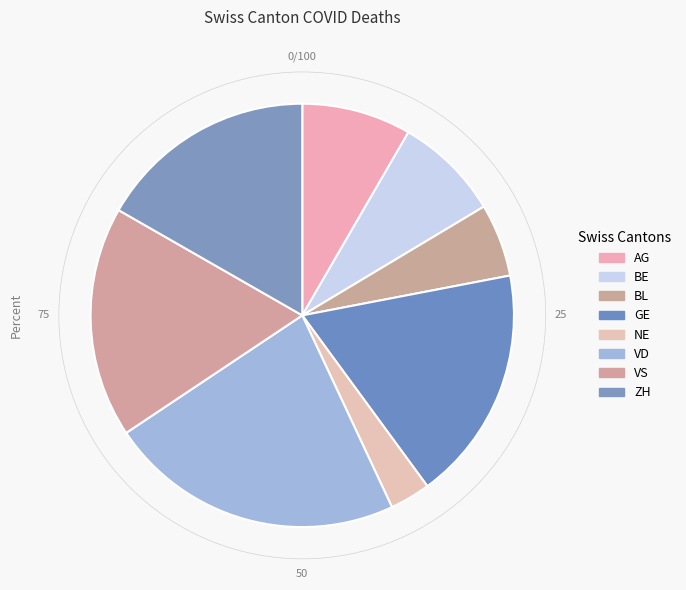

Is it true that VS is 1% of the pie?

False